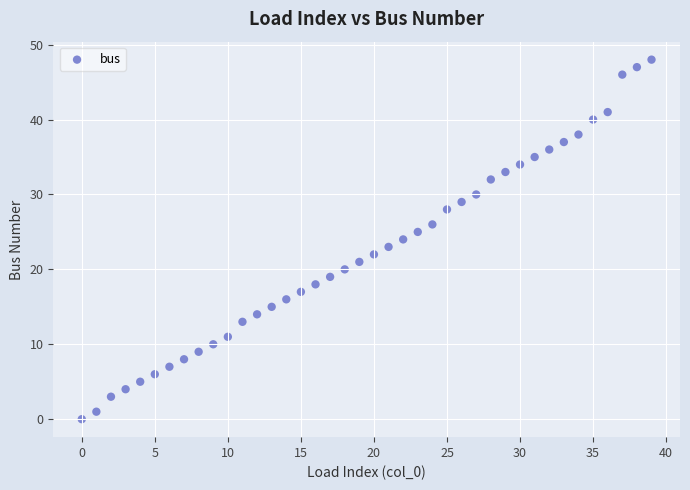

What is the range of Y values (max minus min)?

48